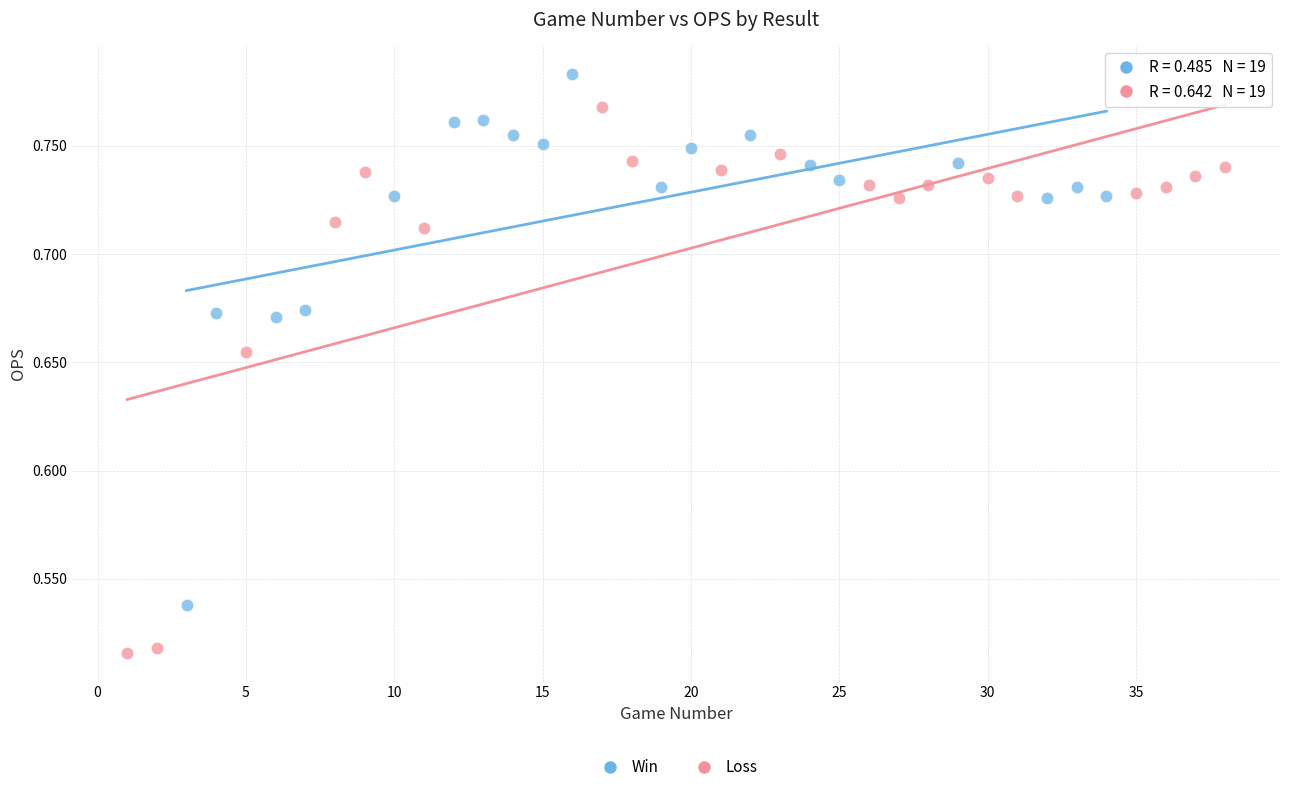

Which series contains the highest Y value?

Win